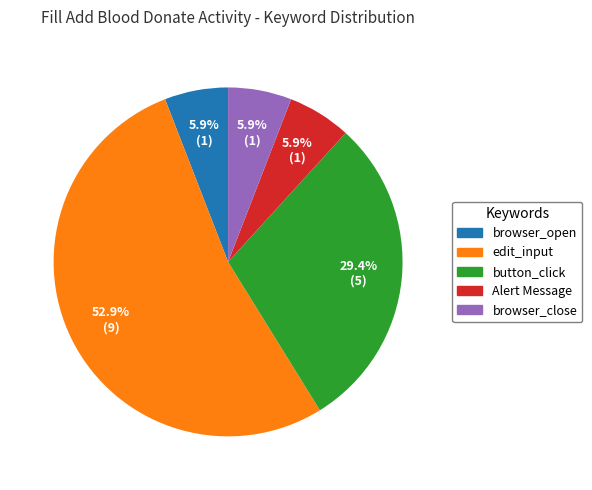

Is it true that browser_open is 6% of the pie?

True